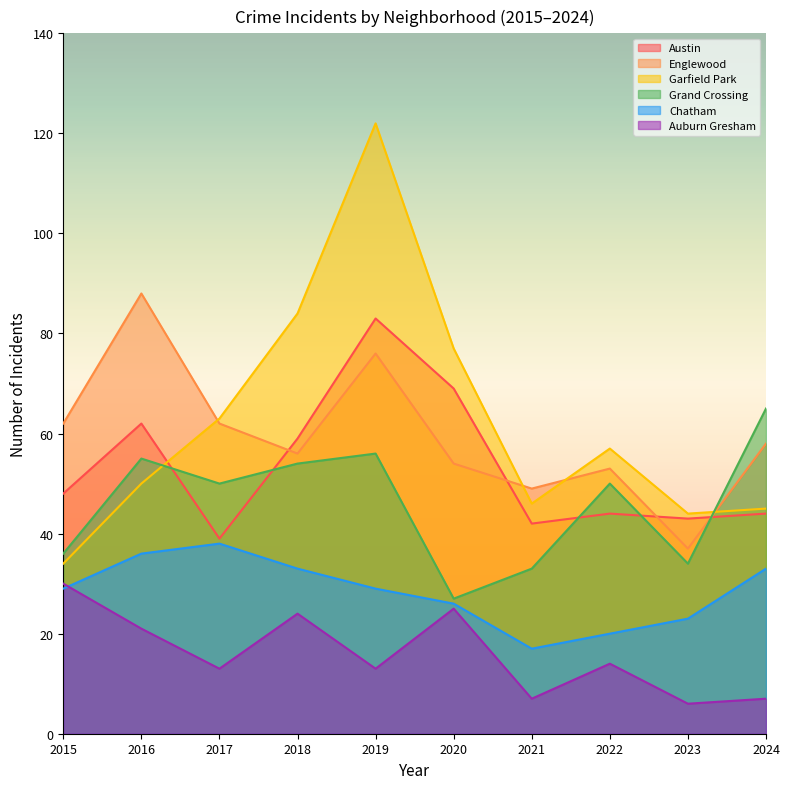

Which series has the largest total across all categories?

Garfield Park